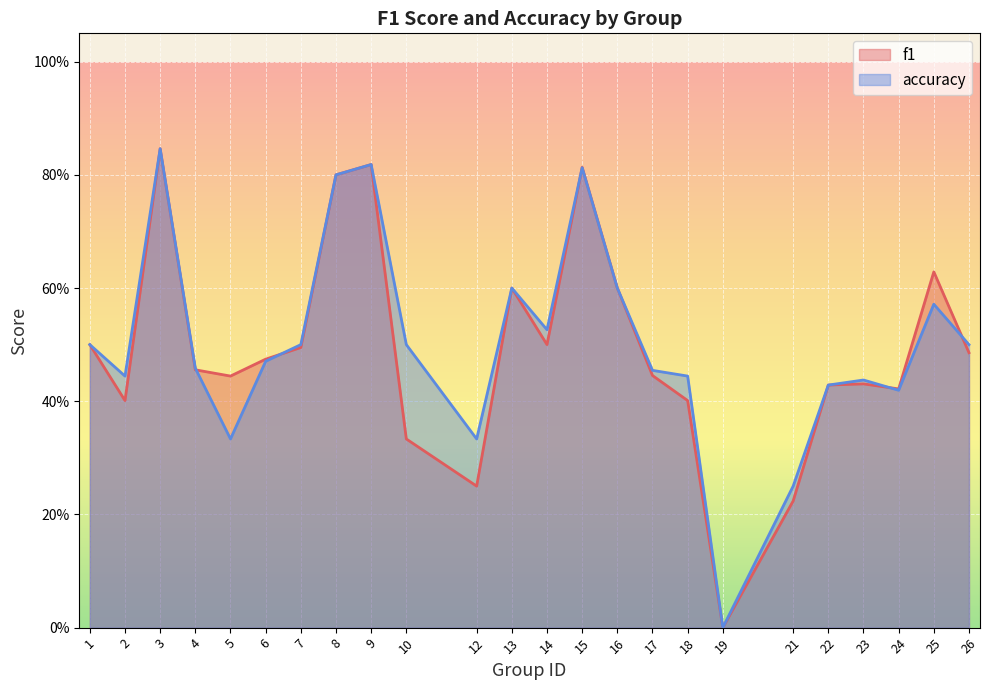

How many lines are shown in the chart?

2